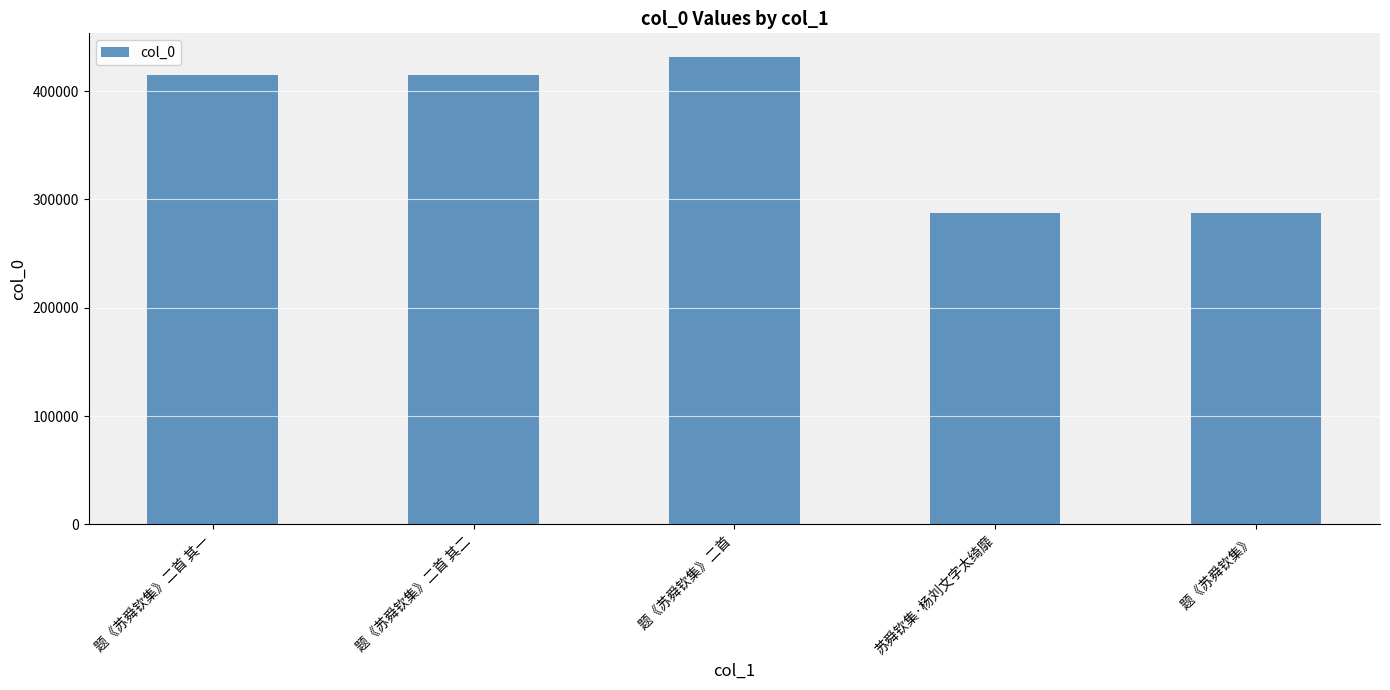

What is the minimum value shown in the chart?

287833